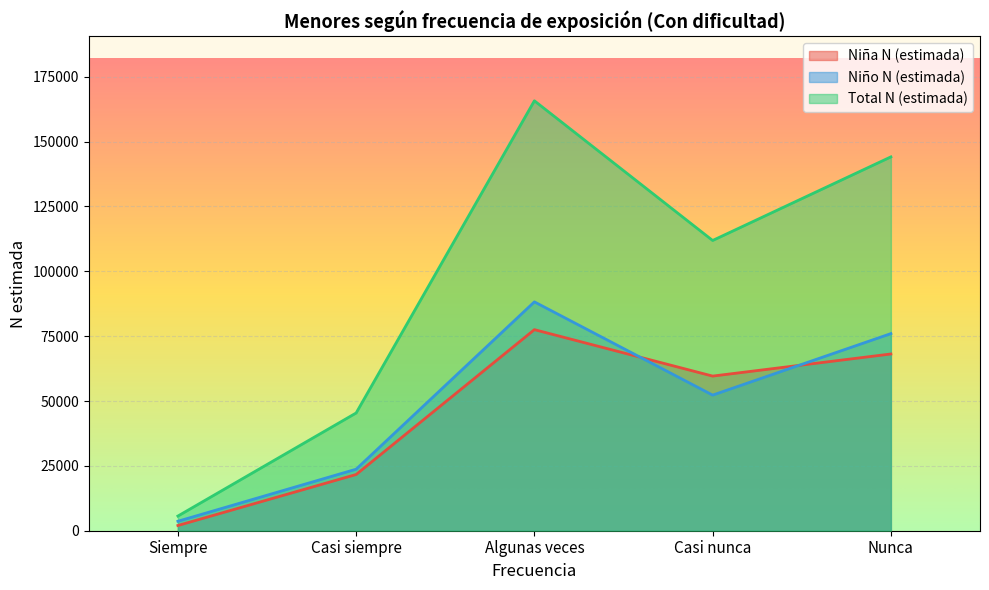

At which category does Total N (estimada) reach its first local valley?

Casi nunca